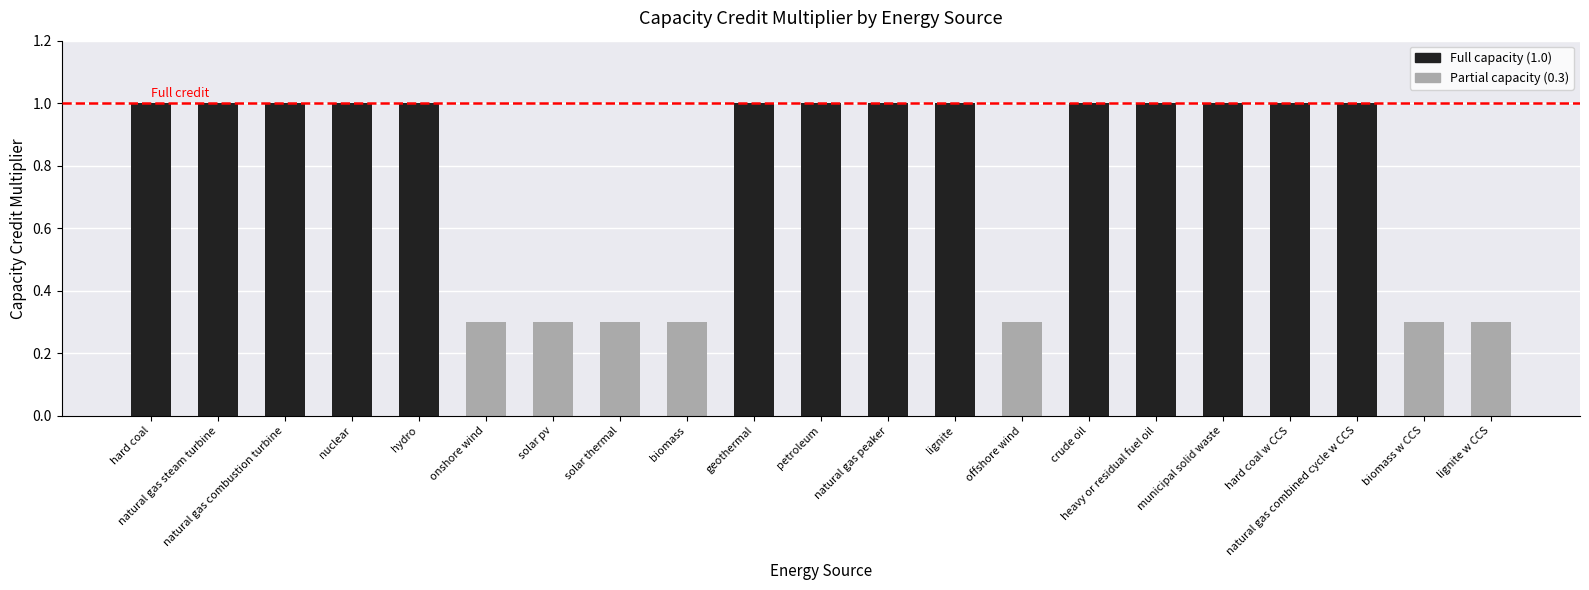

What is the ratio of the value at hard coal to the value at natural gas combustion turbine?

1.0